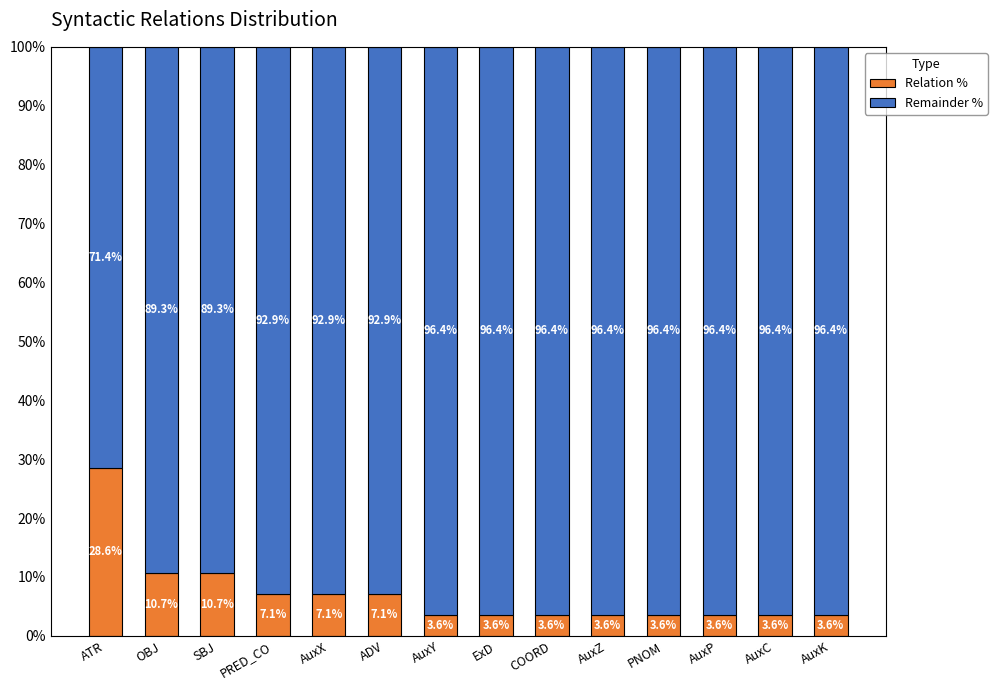

Reading right to left, what are the values for Relation %?

3.6	3.6	3.6	3.6	3.6	3.6	3.6	3.6	7.1	7.1	7.1	10.7	10.7	28.6